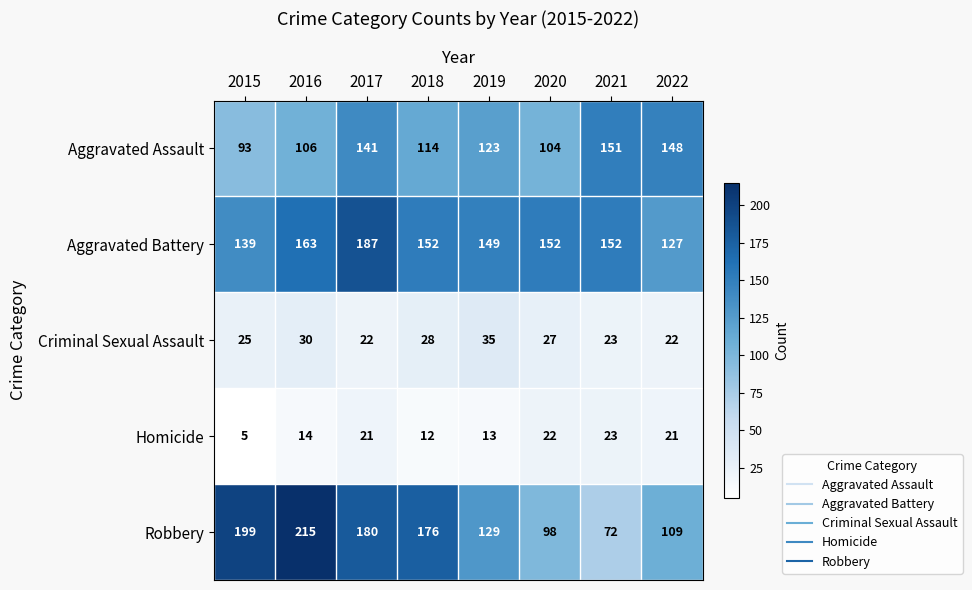

Rank the series by their maximum value, from lowest to highest.

Homicide, Criminal Sexual Assault, Aggravated Assault, Aggravated Battery, Robbery